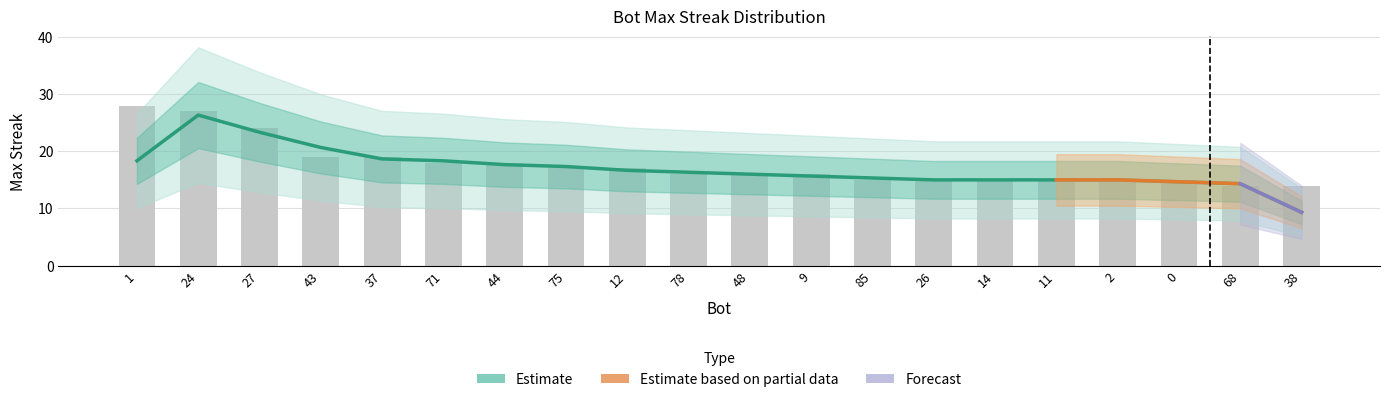

Reading left to right, extract all data points from this chart.

28	27	24	19	19	18	18	17	17	16	16	16	15	15	15	15	15	15	14	14